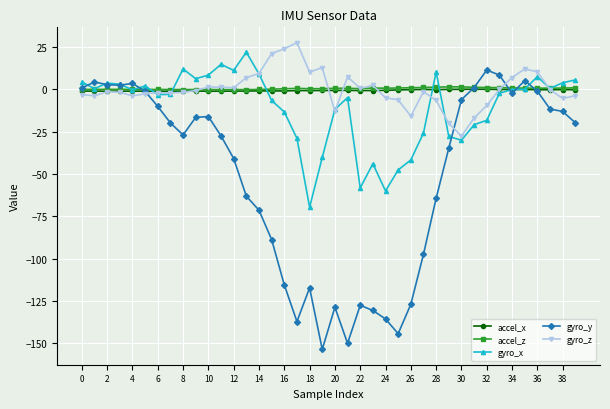

What is the smallest value displayed?

-153.7